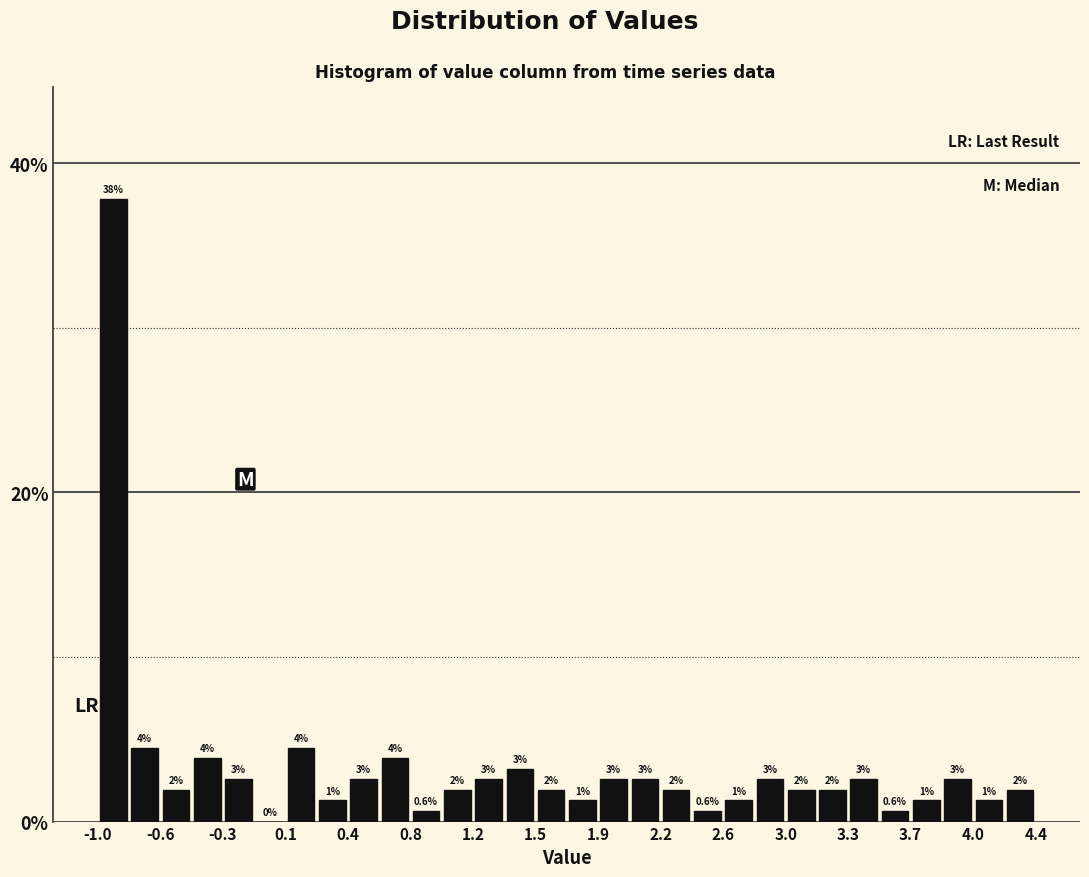

Around what value on the x-axis is the tallest bar? Give the approximate position of its centre, as read against the axis.

-0.90